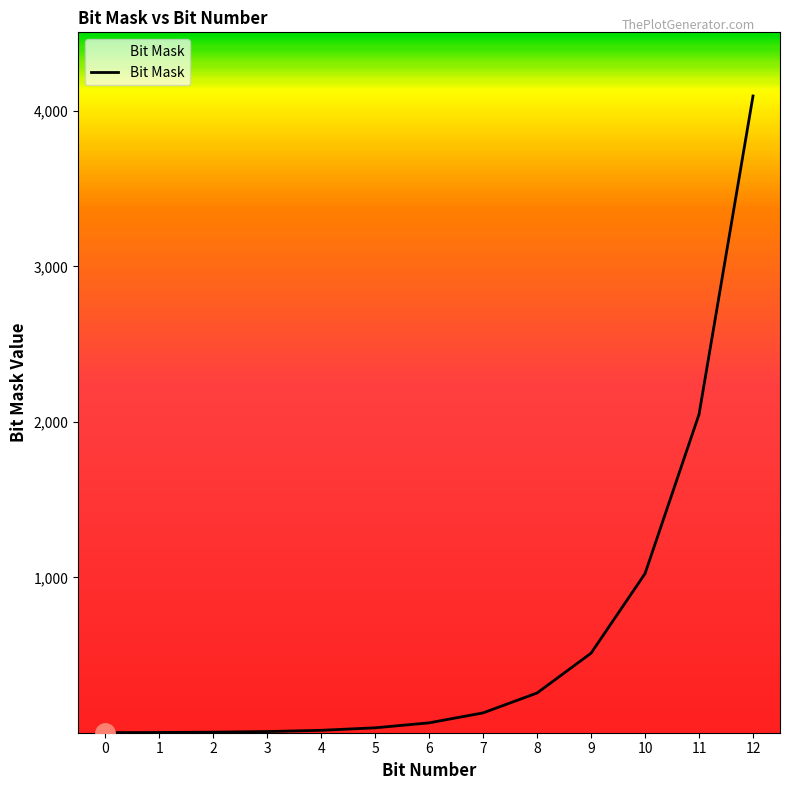

Is it true that the value at 12 is 6420?

False